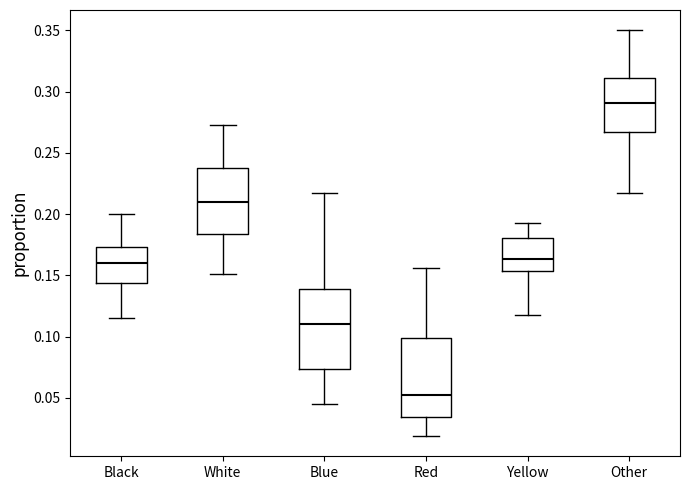

Reading left to right, transcribe this box plot: for each box, give where its median line is, the range the box spans, and where its two whiskers end, as read against the y-axis. The values are not printed on the chart, so give them approximately, as read against the axis.

Black: median 0.160, box 0.145 to 0.175, whiskers 0.115 to 0.200
White: median 0.210, box 0.185 to 0.240, whiskers 0.150 to 0.275
Blue: median 0.110, box 0.075 to 0.140, whiskers 0.045 to 0.215
Red: median 0.055, box 0.035 to 0.100, whiskers 0.020 to 0.155
Yellow: median 0.165, box 0.155 to 0.180, whiskers 0.120 to 0.195
Other: median 0.290, box 0.265 to 0.310, whiskers 0.215 to 0.350